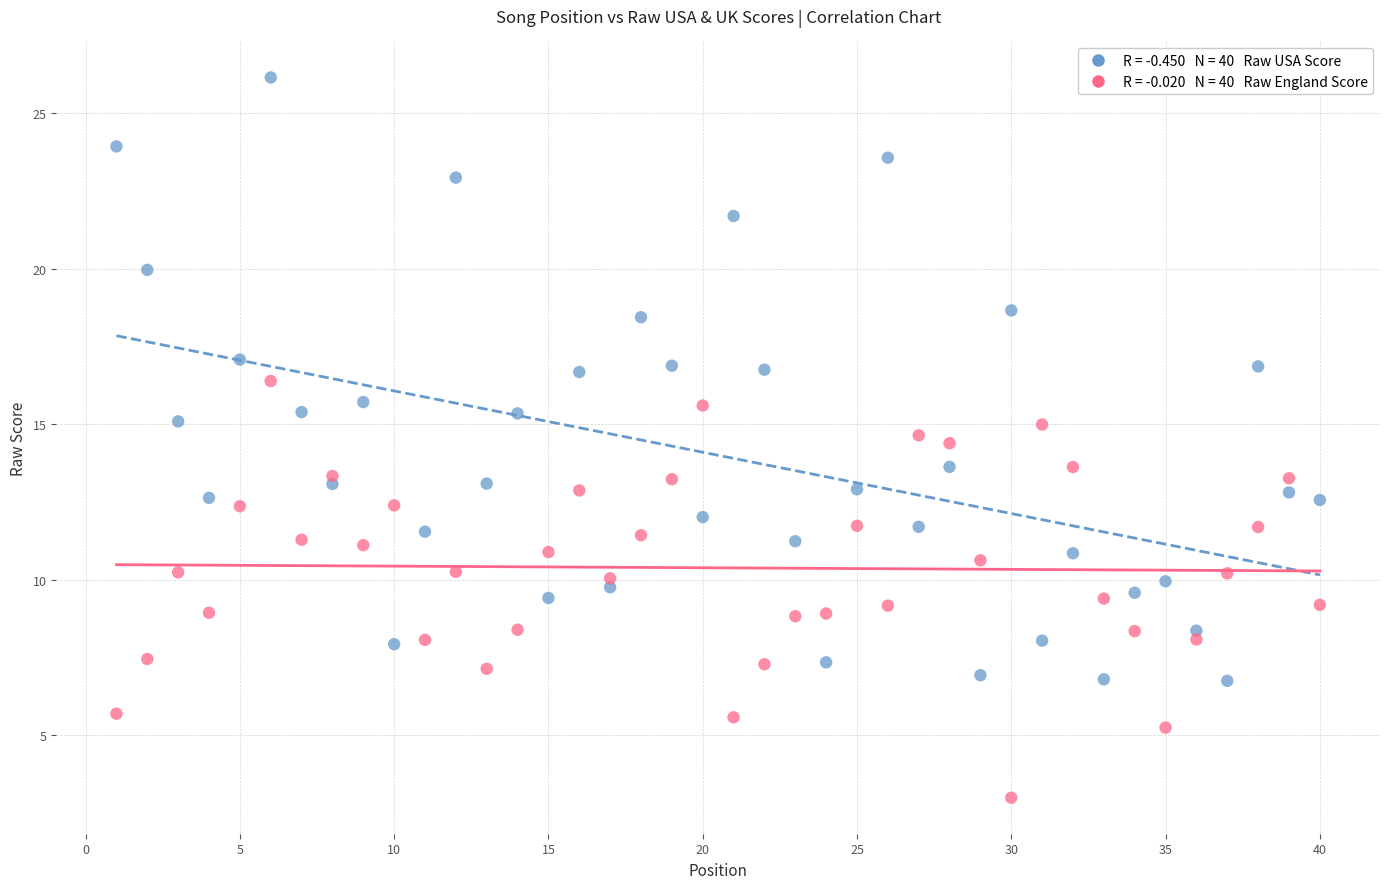

Across all data points, what is the range of Y values (max minus min)?

23.1